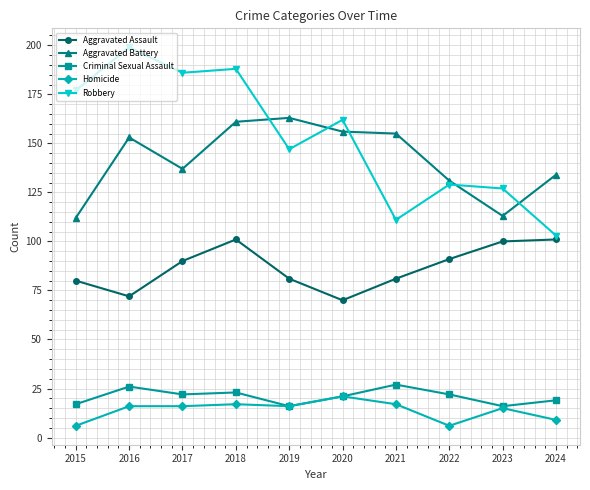

How many categories are shown in the chart?

10